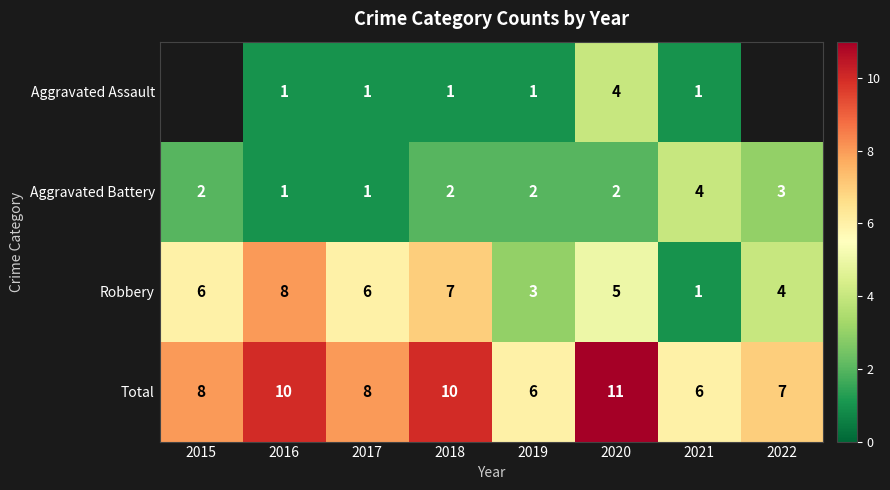

At 2019, list the series in order from largest to smallest.

Total, Robbery, Aggravated Battery, Aggravated Assault